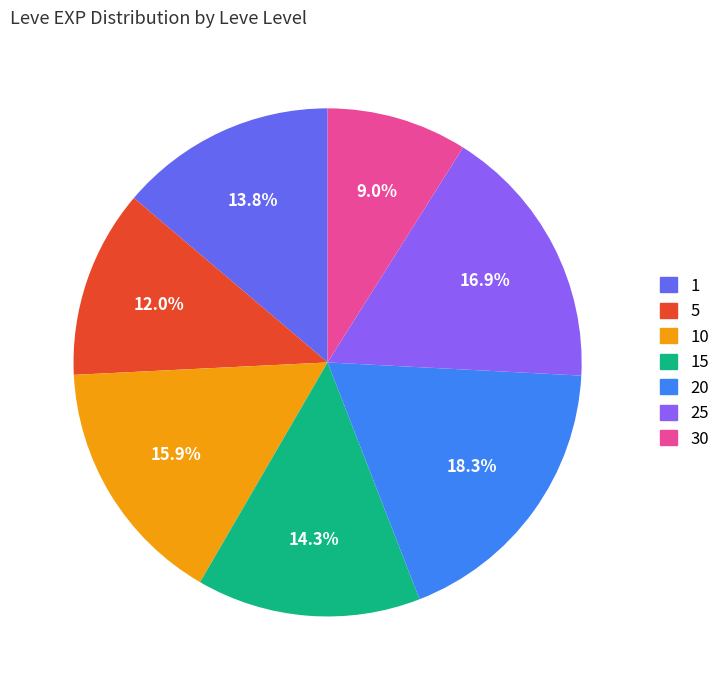

Is there any slice that represents more than half of the pie?

No